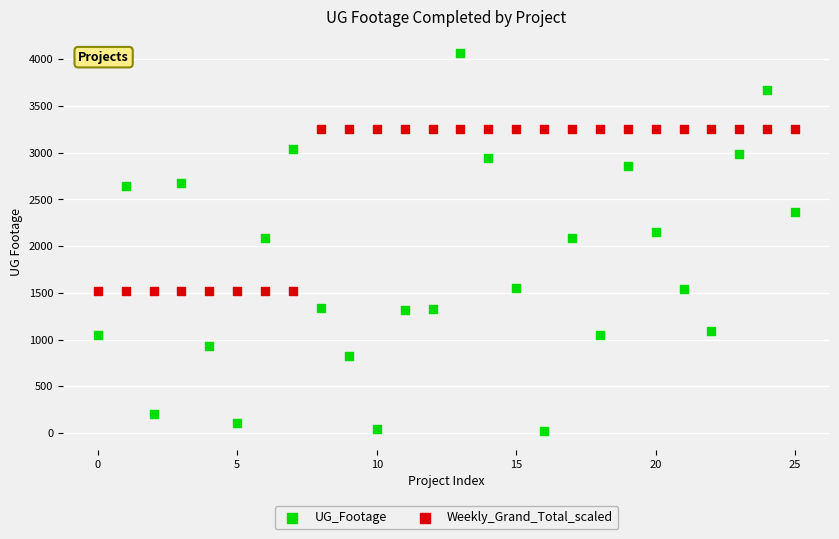

Which series has the widest spread of Y values?

UG_Footage